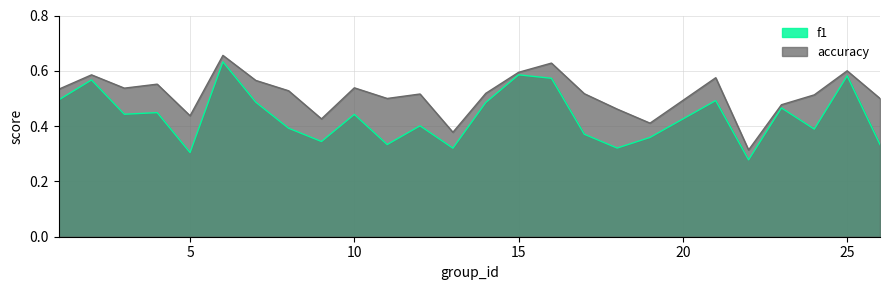

What is the difference between the second highest and second lowest values in the accuracy series?

0.3